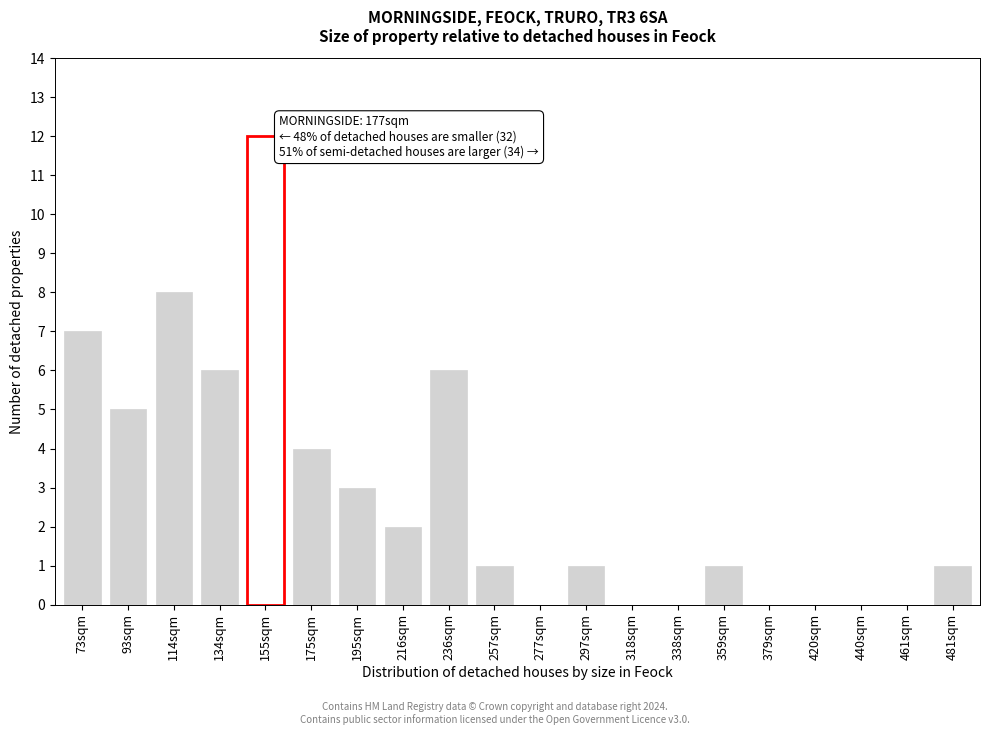

Reading left to right, what are all the values shown in this chart?

73sqm=7	93sqm=5	114sqm=8	134sqm=6	155sqm=12	175sqm=4	195sqm=3	216sqm=2	236sqm=6	257sqm=1	277sqm=0	297sqm=1	318sqm=0	338sqm=0	359sqm=1	379sqm=0	420sqm=0	440sqm=0	461sqm=0	481sqm=1